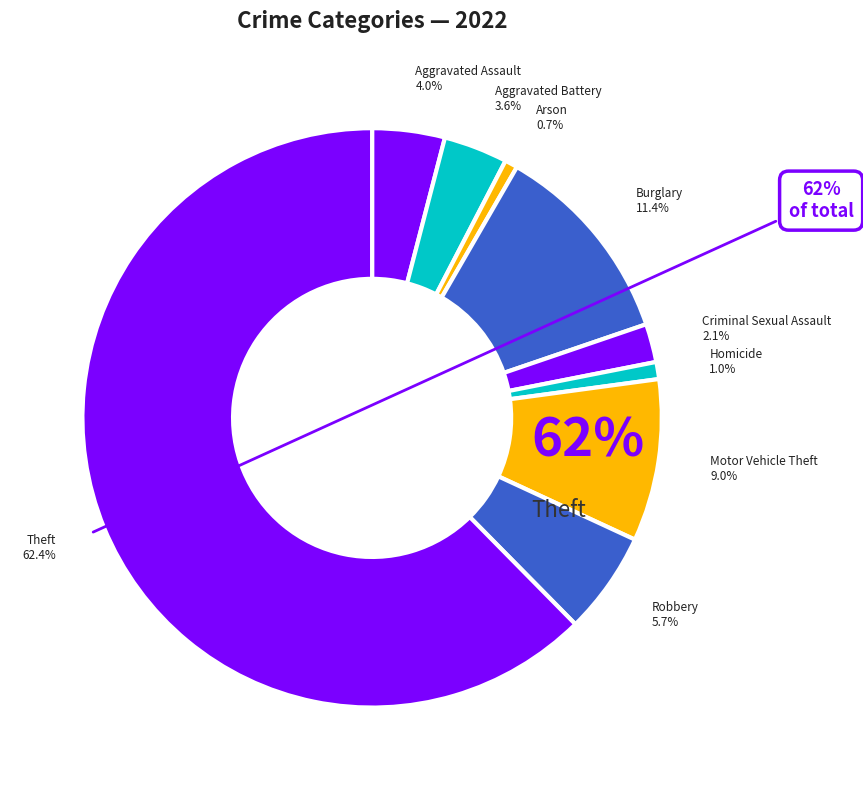

To the nearest percent, what percentage of the pie is Robbery?

6%